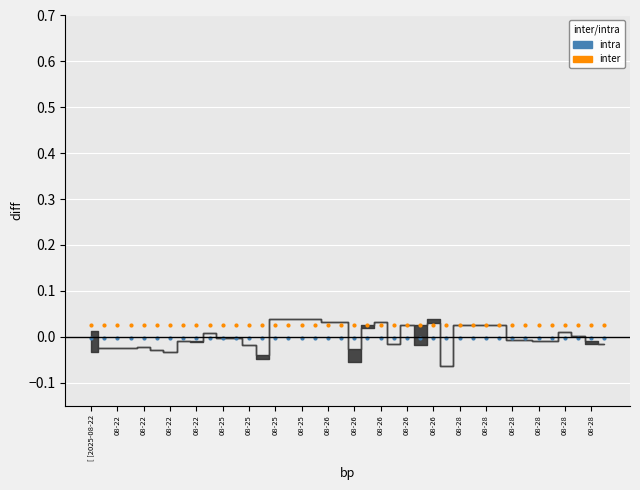

At which category does the chart reach its peak across all series?

[ [2025-08-22